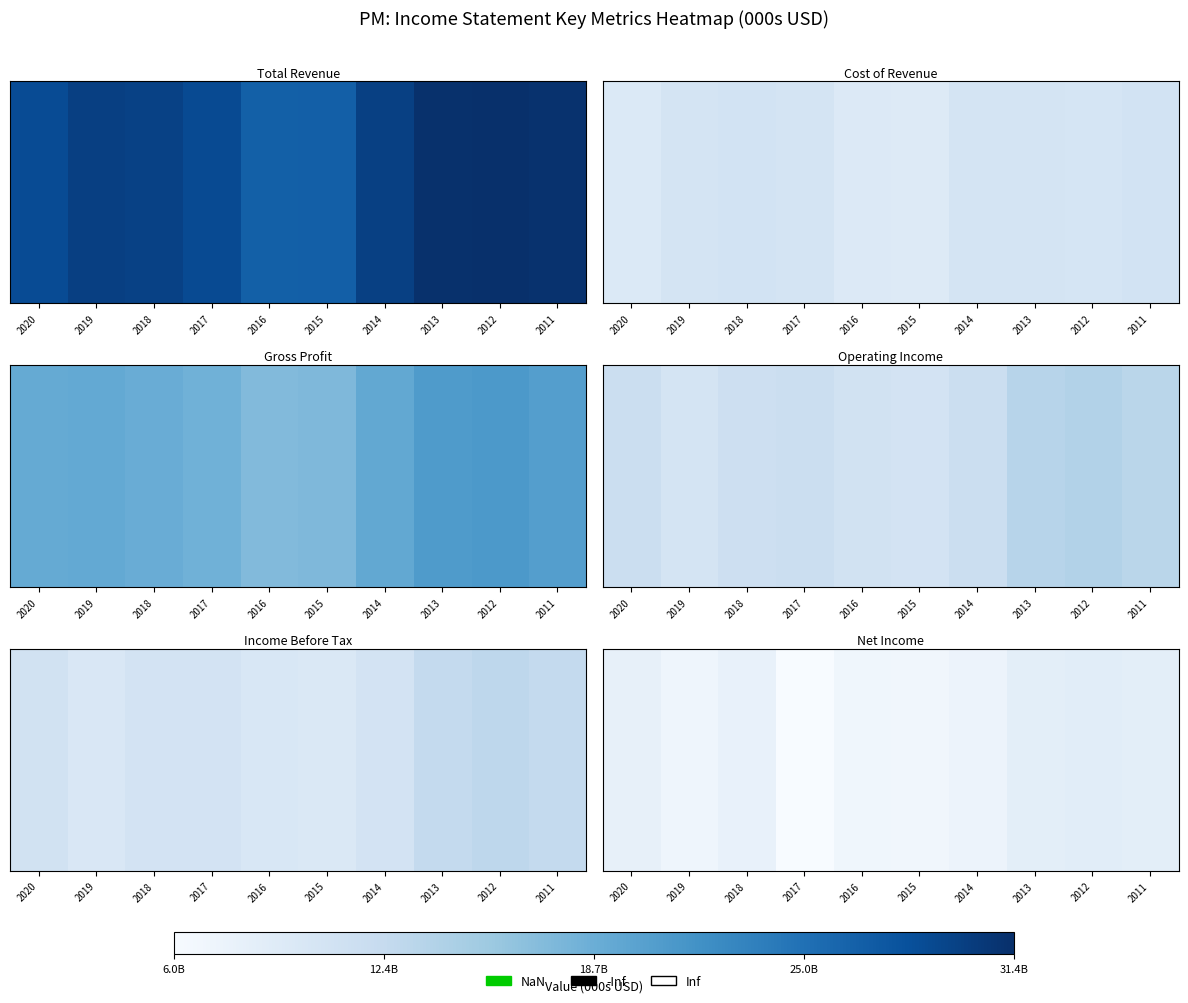

List the labels in order of value, smallest first.

2017, 2015, 2016, 2019, 2014, 2018, 2020, 2013, 2011, 2012